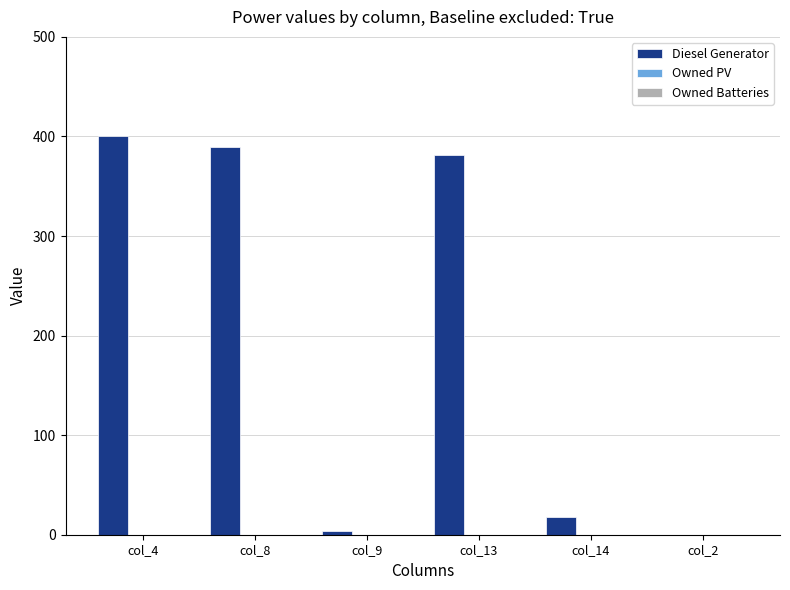

What is the maximum value shown in the chart?

400